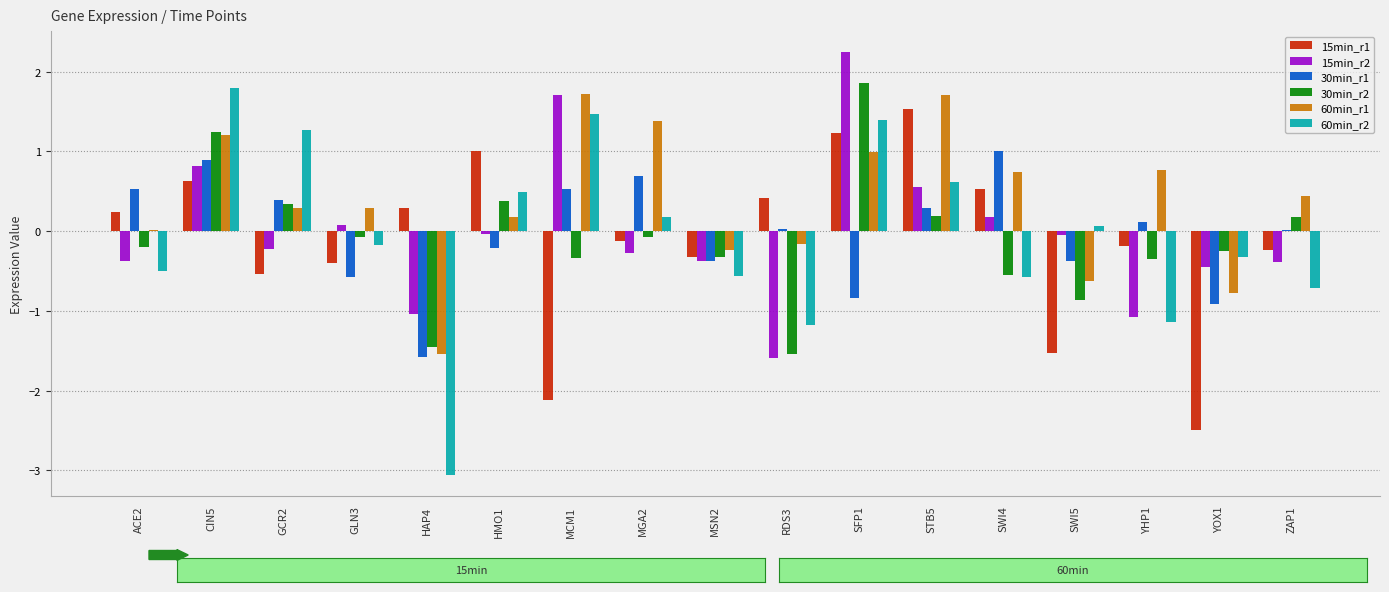

What is the average value of the 60min_r2 series?

-0.1